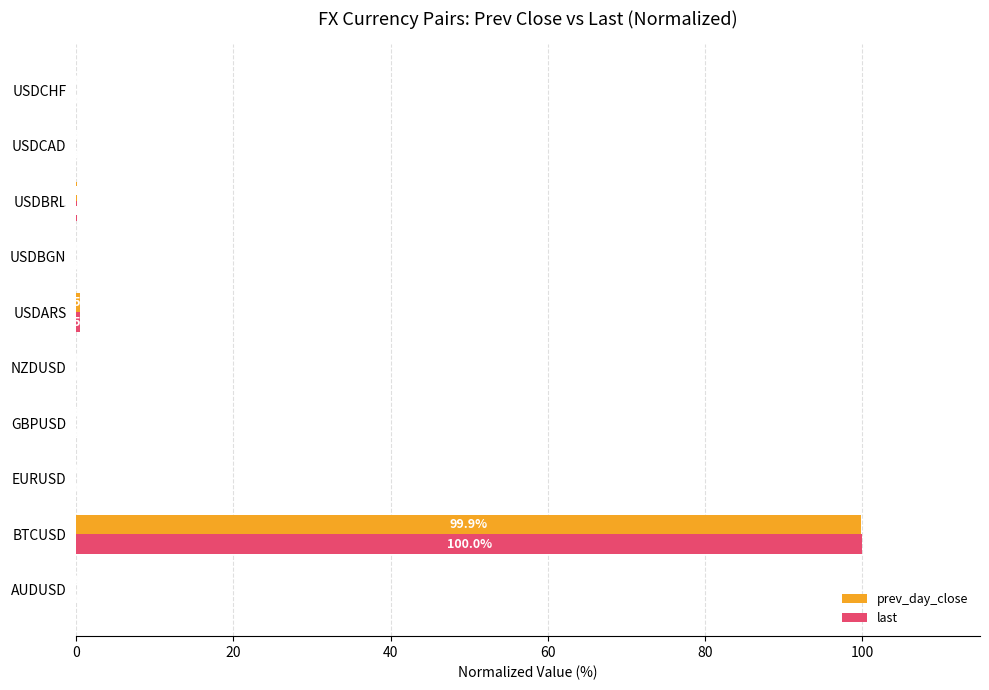

At which category is the sum across all series the highest?

BTCUSD